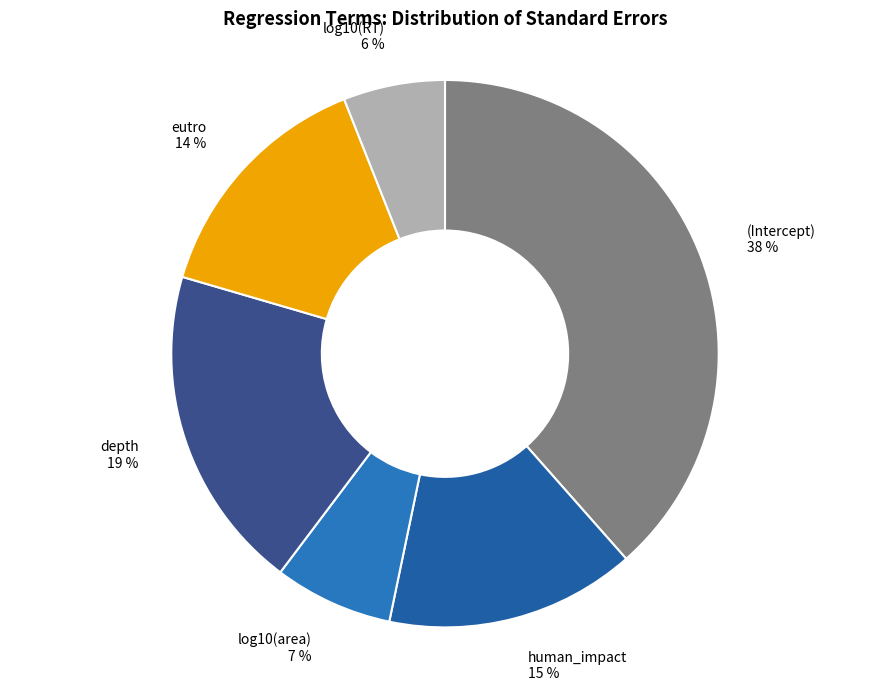

The log10(RT) slice represents 6% of the pie. True or false?

True